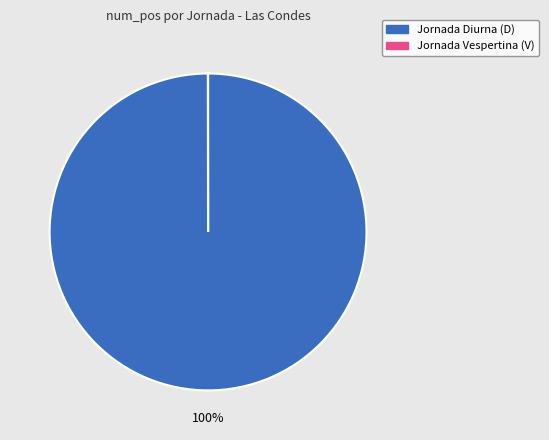

Is there a majority slice in this chart?

Yes